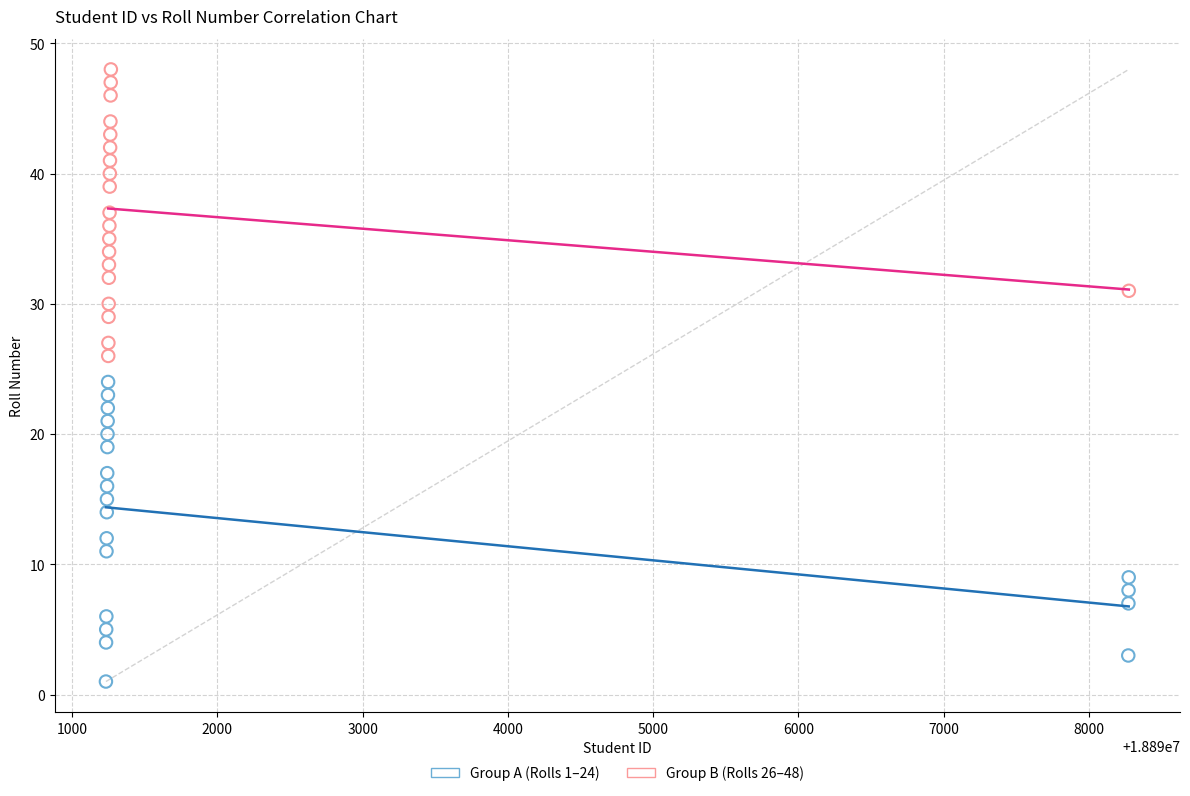

Which series has the widest spread of Y values?

Group A (Rolls 1–24)